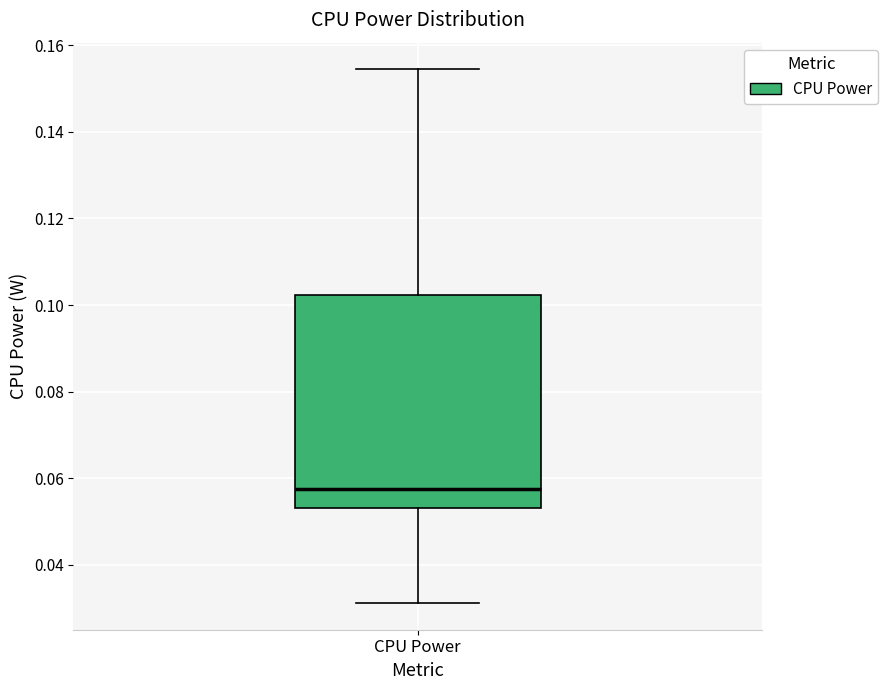

Transcribe this box plot: give where the median line is, the range the box spans, and where the two whiskers end, as read against the y-axis. The values are not printed on the chart, so give them approximately, as read against the axis.

median 0.058, box 0.054 to 0.102, whiskers 0.032 to 0.154